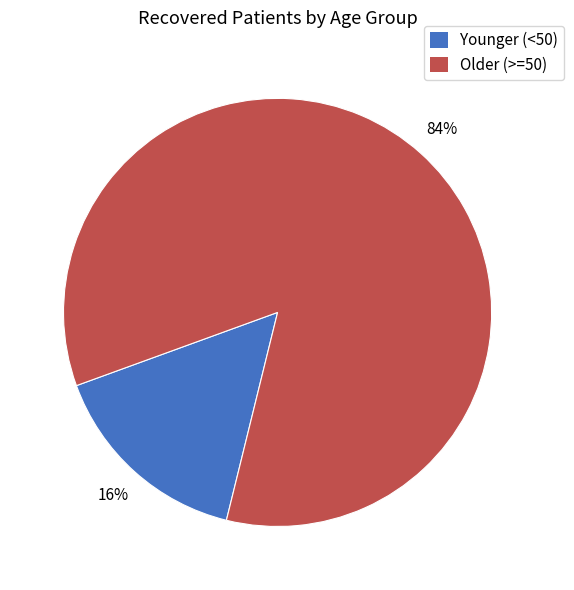

To the nearest percent, what is the average slice percentage?

50%